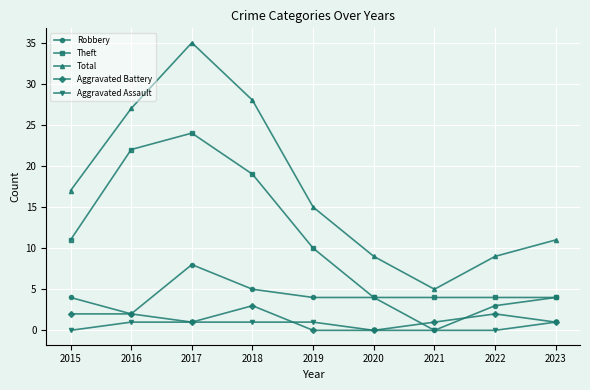

Reading left to right, what are all the values shown in this chart?

Robbery: 4	2	8	5	4	4	0	3	4
Theft: 11	22	24	19	10	4	4	4	4
Total: 17	27	35	28	15	9	5	9	11
Aggravated Battery: 2	2	1	3	0	0	1	2	1
Aggravated Assault: 0	1	1	1	1	0	0	0	1